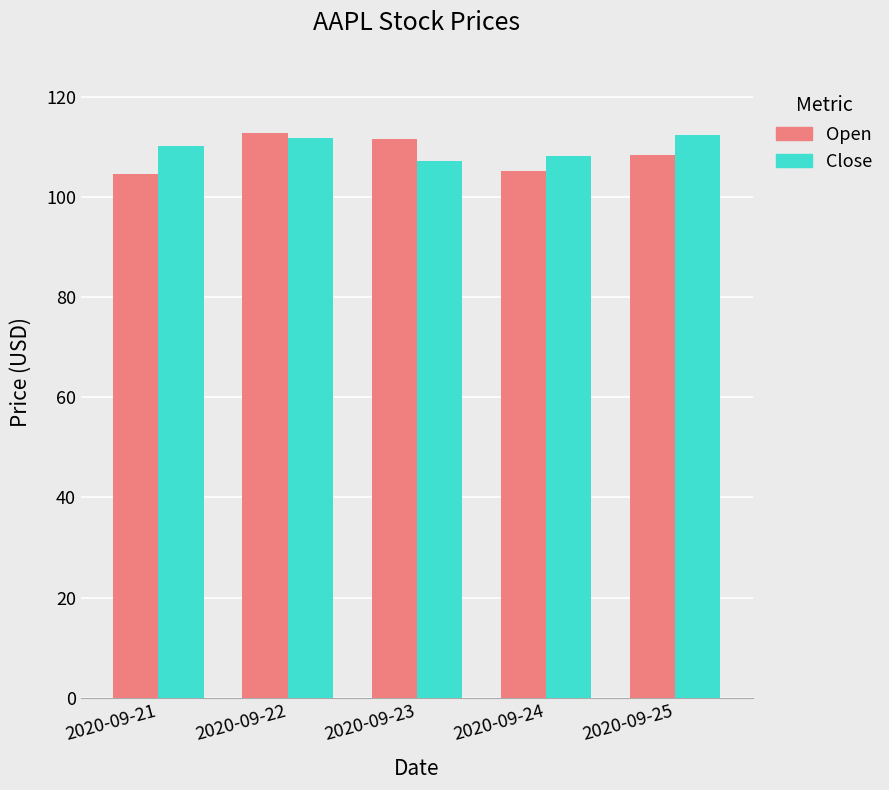

What is the smallest value displayed?

104.5